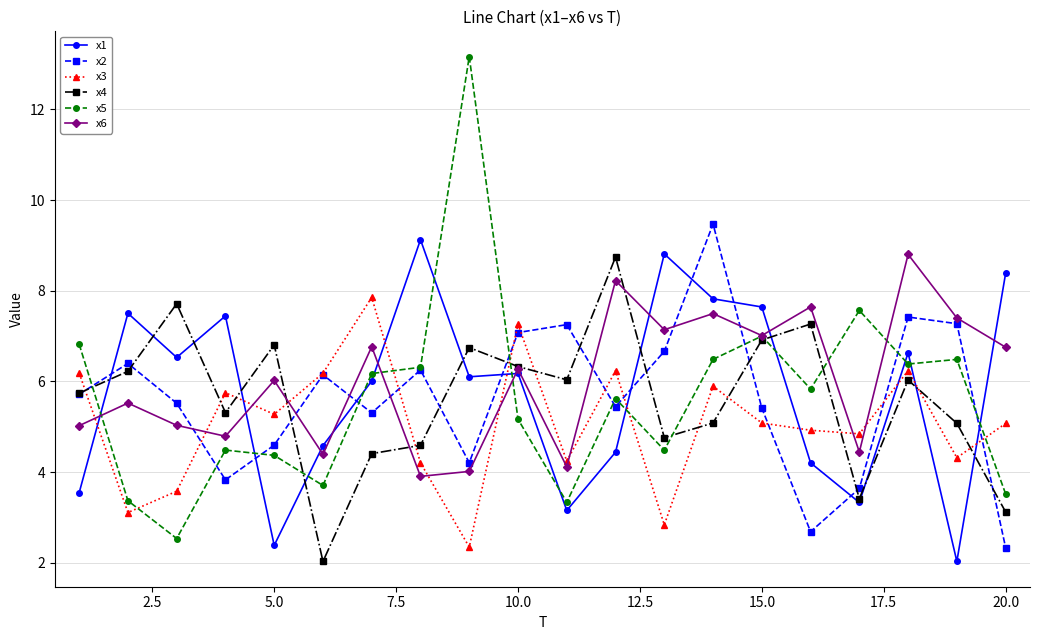

What is the value of the x5 point at the 5th from the left?

4.4